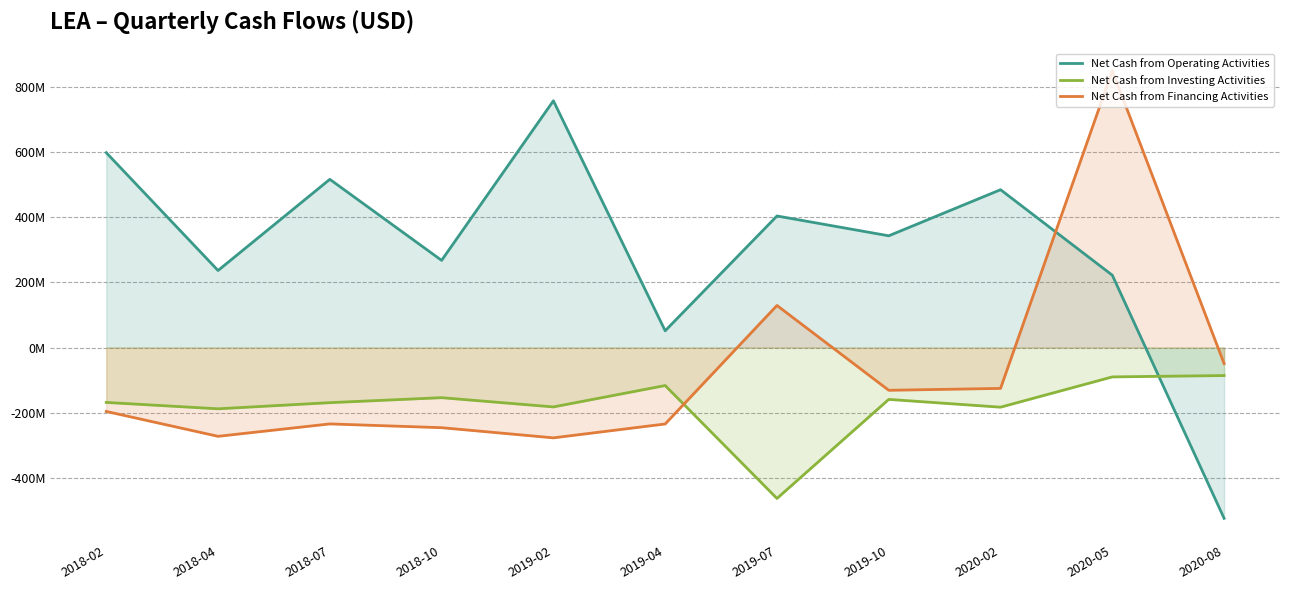

What is the sum of the Net Cash from Investing Activities values at 2019-10 and 2018-02?

-327700000